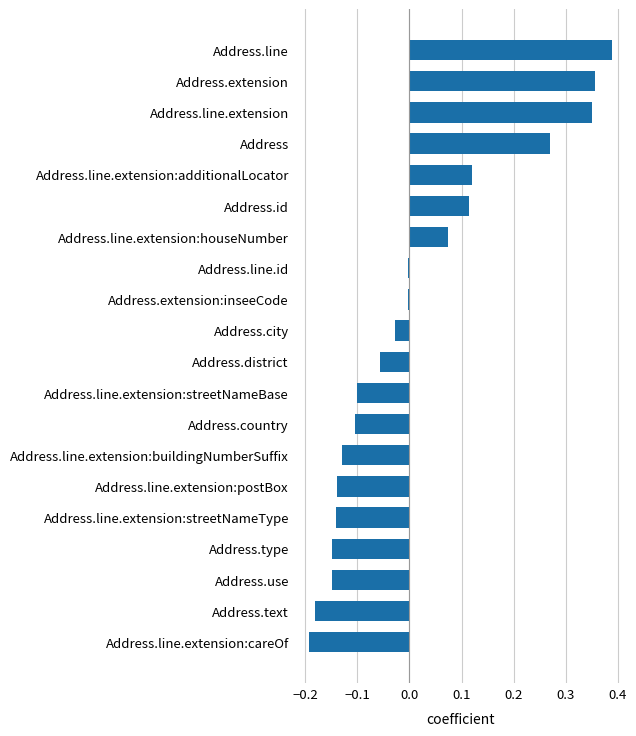

What is the difference between the maximum and minimum values?

0.6